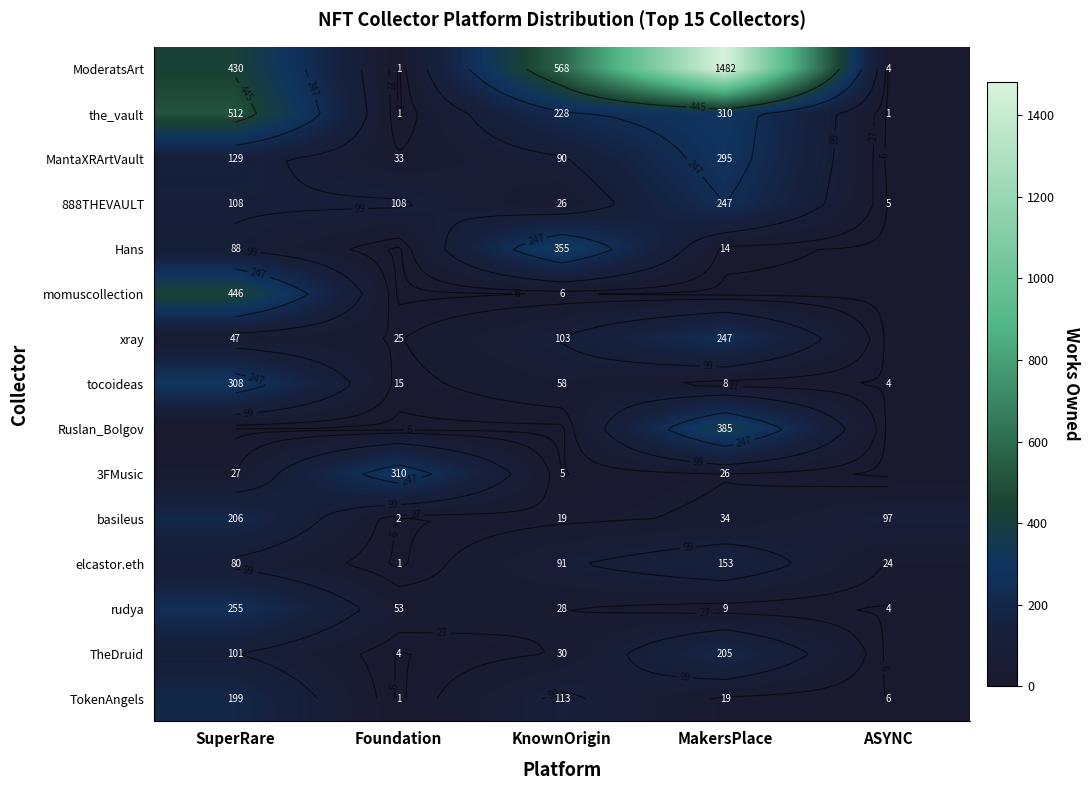

The value of the_vault at ASYNC is 1. True or false?

True